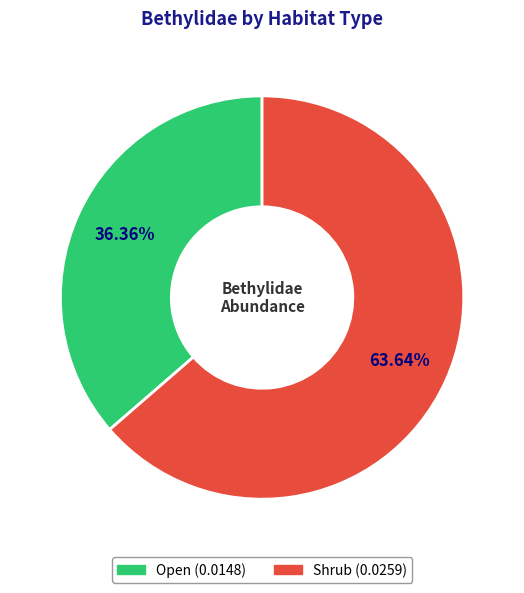

How many slices are in this pie chart?

2